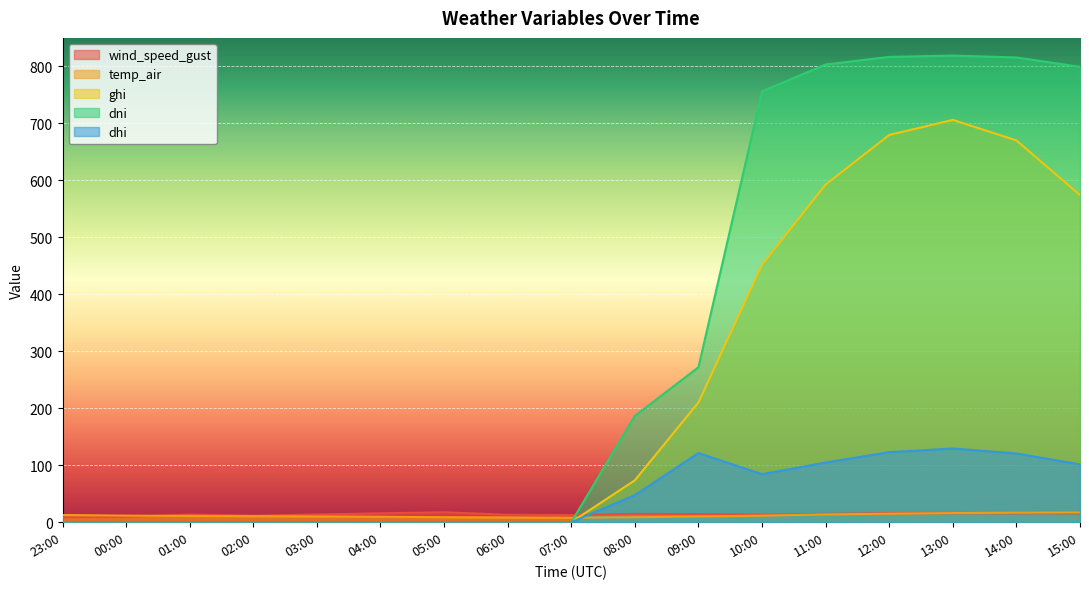

The value of temp_air at 23:00 is 12.7. True or false?

True